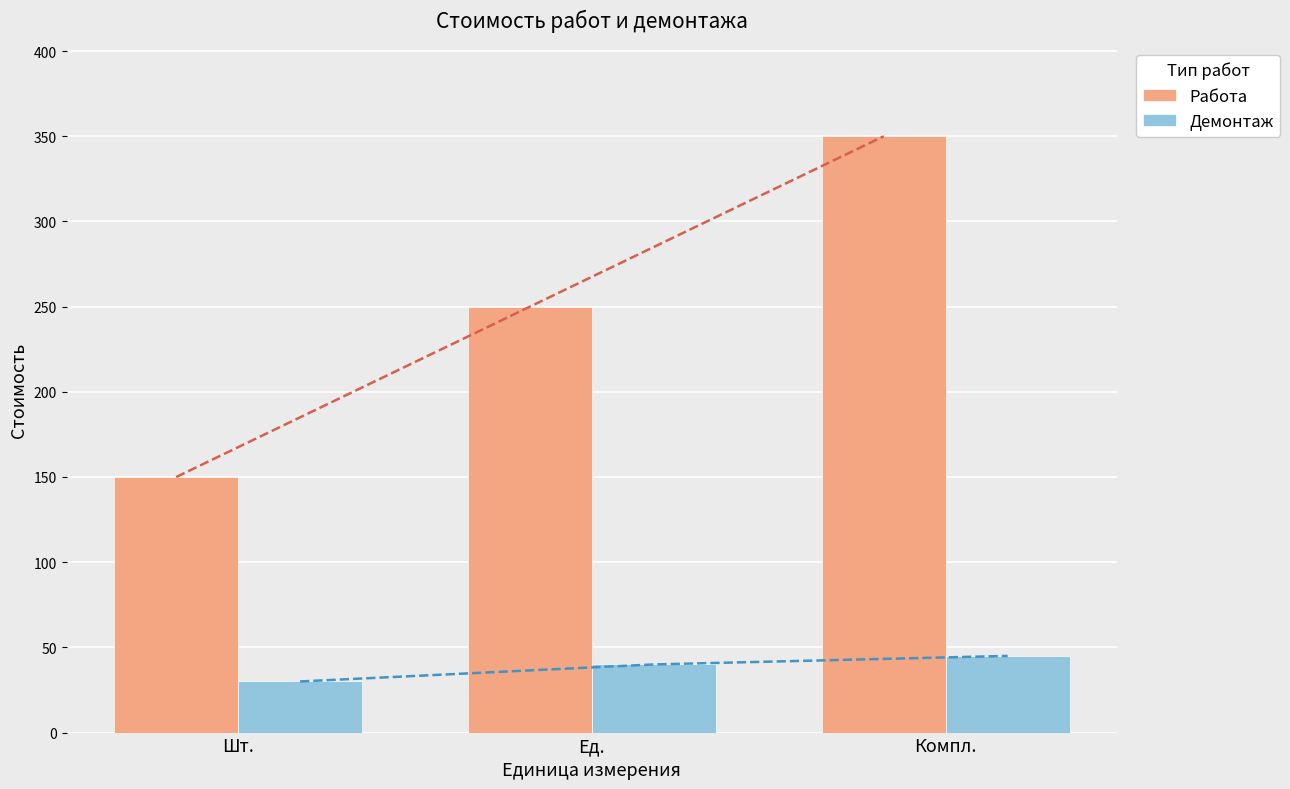

What is the sum of the Работа values at Компл. and Ед.?

600